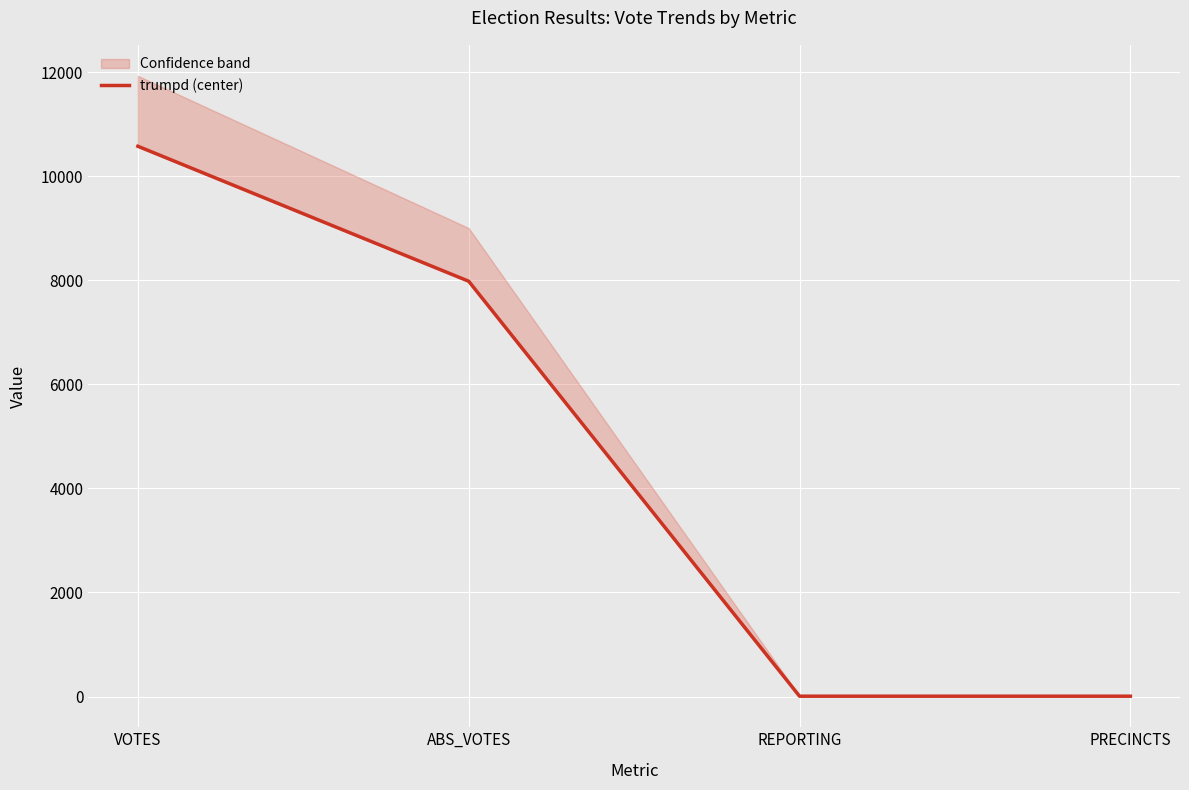

How many lines are shown in the chart?

1